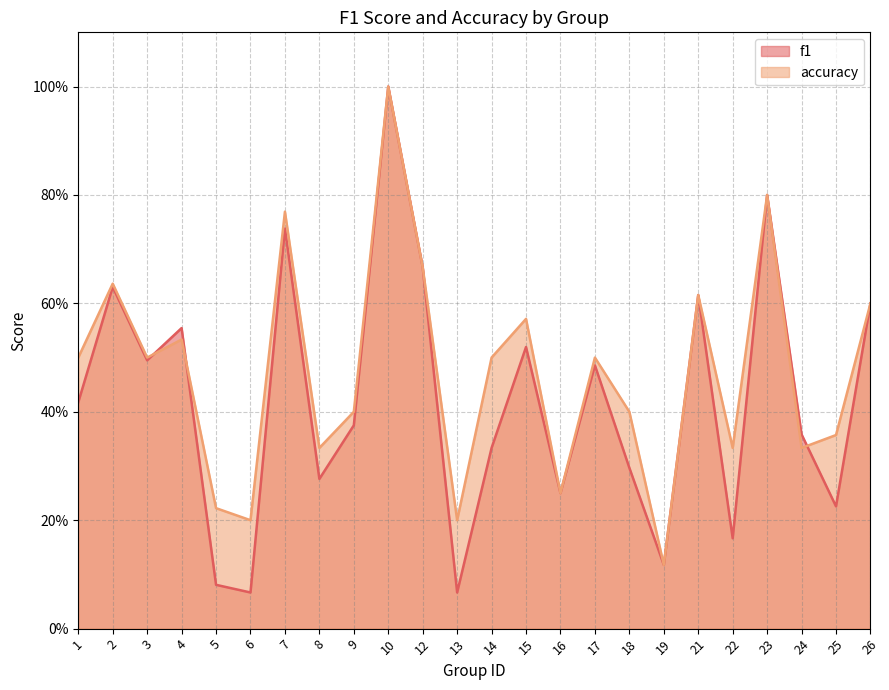

Reading right to left, list all the values displayed in this chart.

f1: 26=0.6	25=0.2	24=0.4	23=0.8	22=0.2	21=0.6	19=0.1	18=0.3	17=0.5	16=0.2	15=0.5	14=0.3	13=0.1	12=0.7	10=1.0	9=0.4	8=0.3	7=0.7	6=0.1	5=0.1	4=0.6	3=0.5	2=0.6	1=0.4
accuracy: 26=0.6	25=0.4	24=0.3	23=0.8	22=0.3	21=0.6	19=0.1	18=0.4	17=0.5	16=0.2	15=0.6	14=0.5	13=0.2	12=0.7	10=1.0	9=0.4	8=0.3	7=0.8	6=0.2	5=0.2	4=0.5	3=0.5	2=0.6	1=0.5